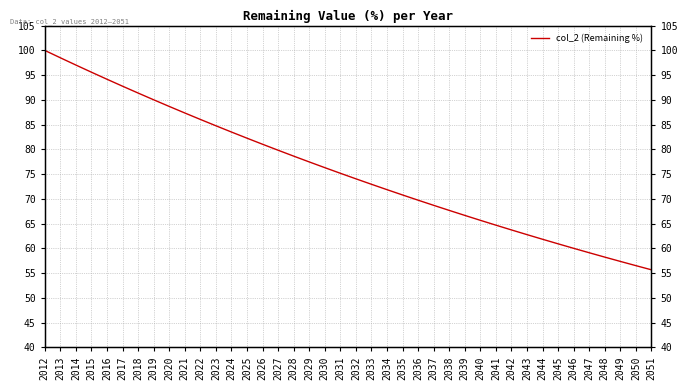

What is the sum of all values?

3029.9